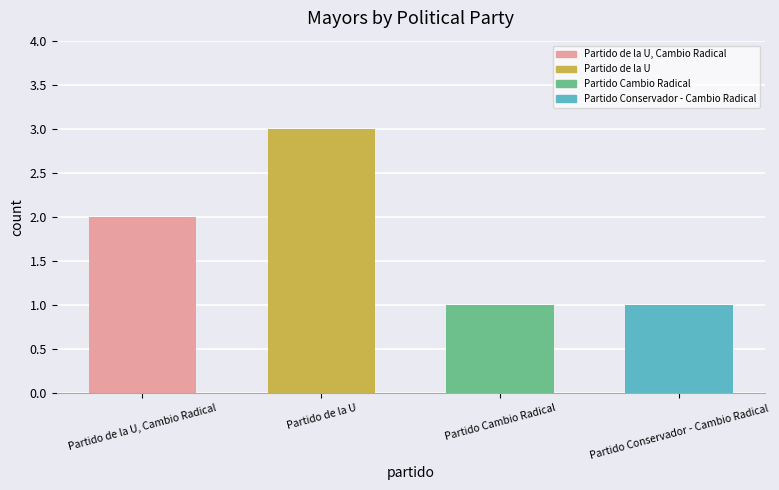

Reading left to right, transcribe all the data shown in this chart.

2	3	1	1